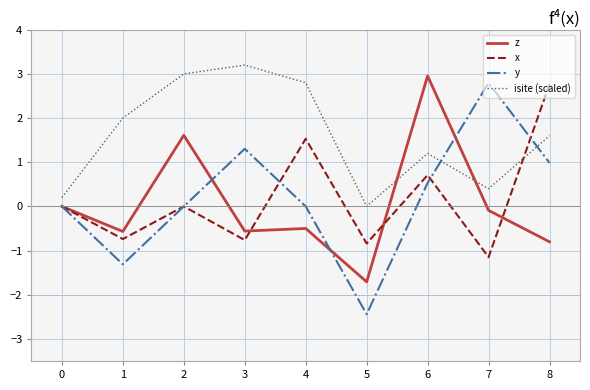

Is it true that isite (scaled) equals 0.7 at 7?

False